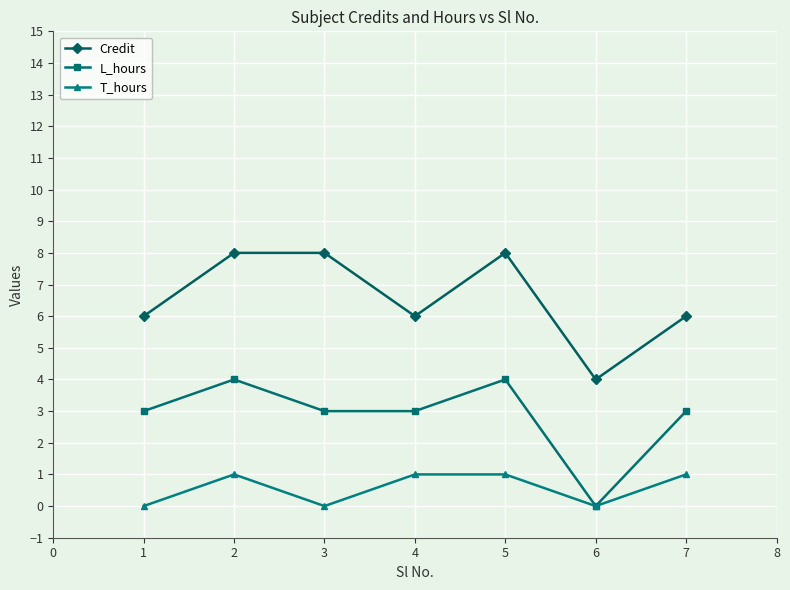

What is the highest value of the Credit series?

8